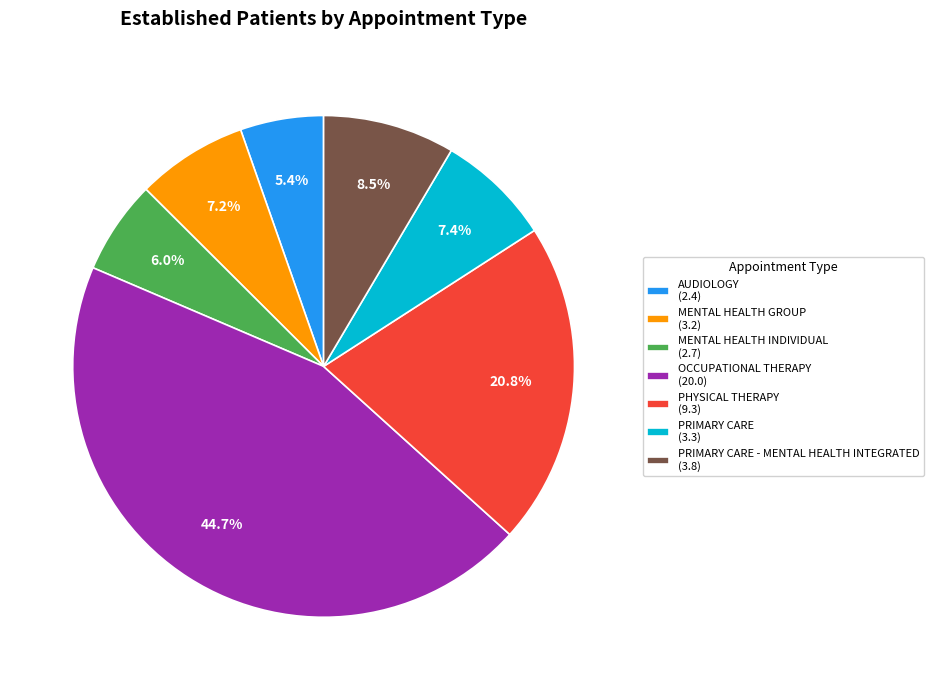

What percentage is NOT represented by PRIMARY CARE (3.3)?

92.6%